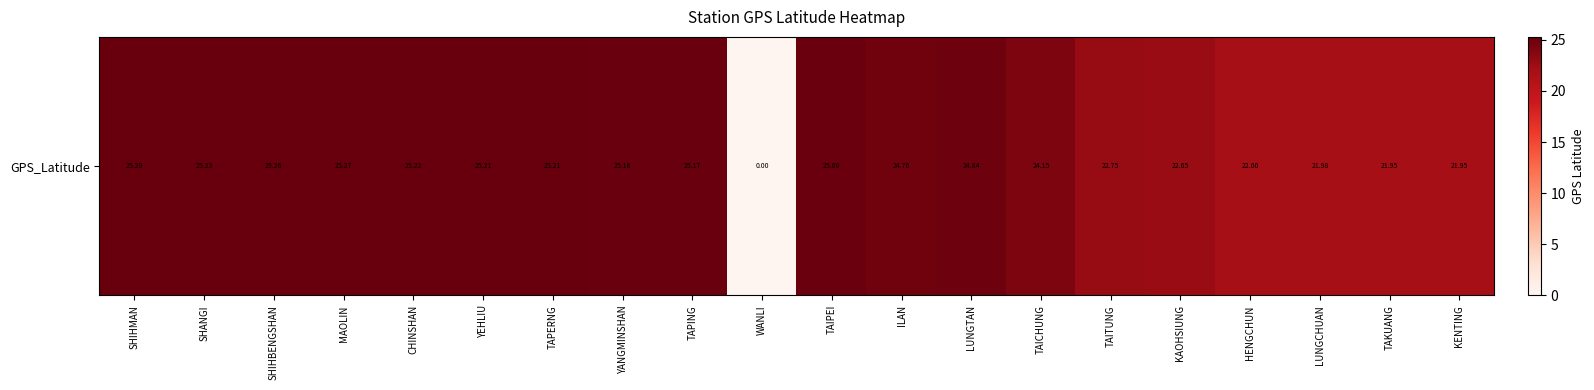

Which has a higher value, TAITUNG or YEHLIU?

YEHLIU